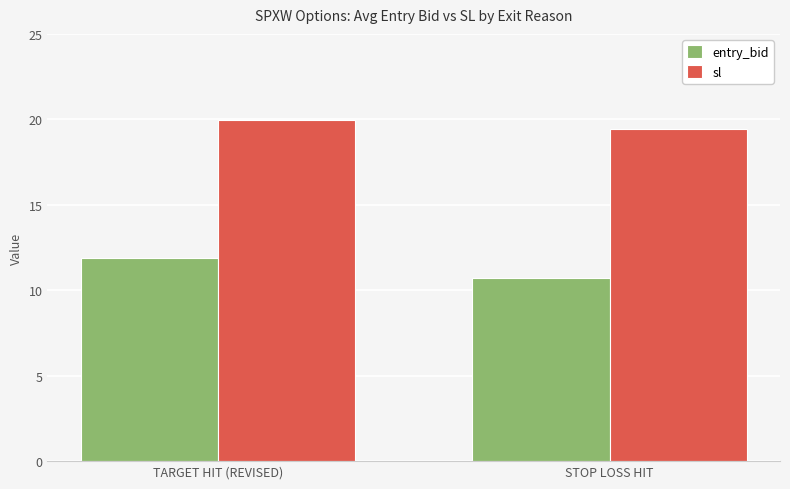

Between TARGET HIT (REVISED) and STOP LOSS HIT, which series saw the biggest shift?

entry_bid